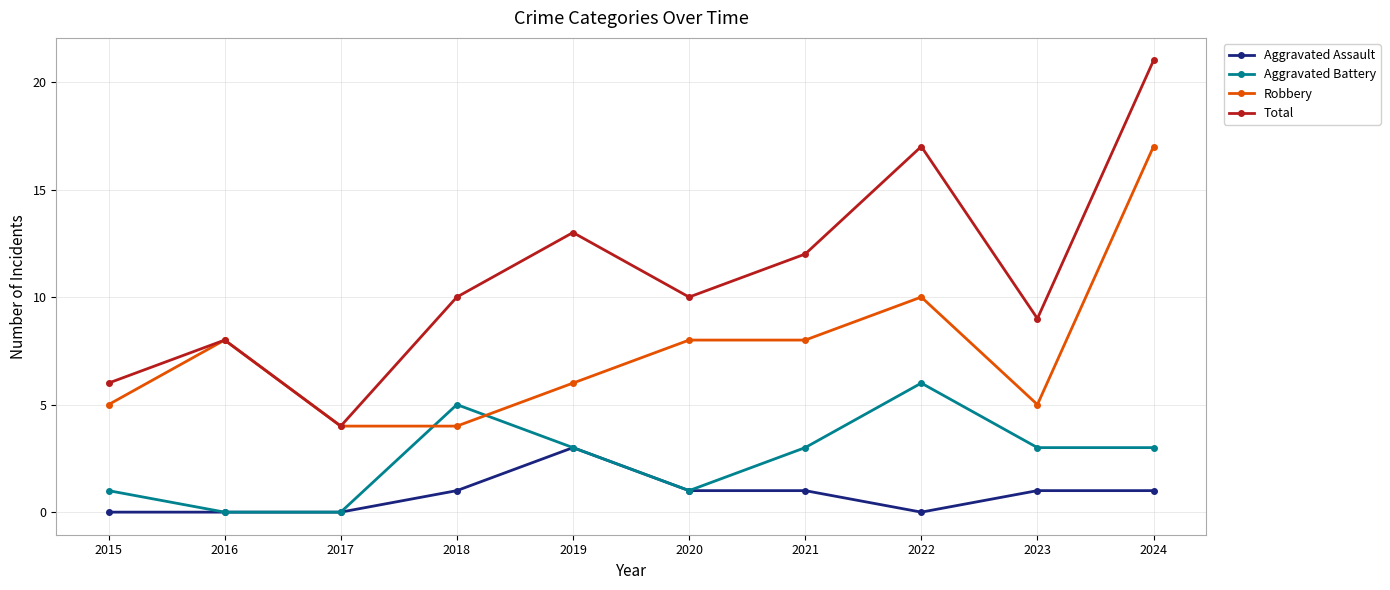

How many lines are shown in the chart?

4